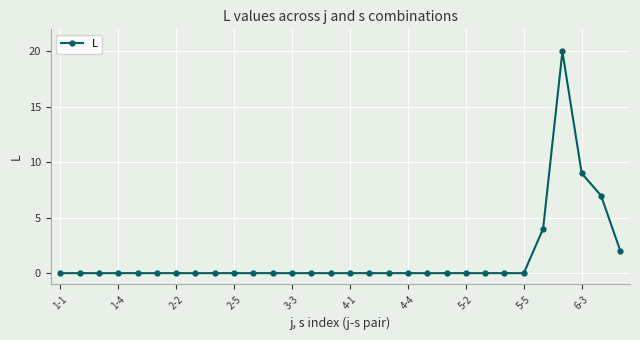

What is the difference between the maximum and minimum values?

20